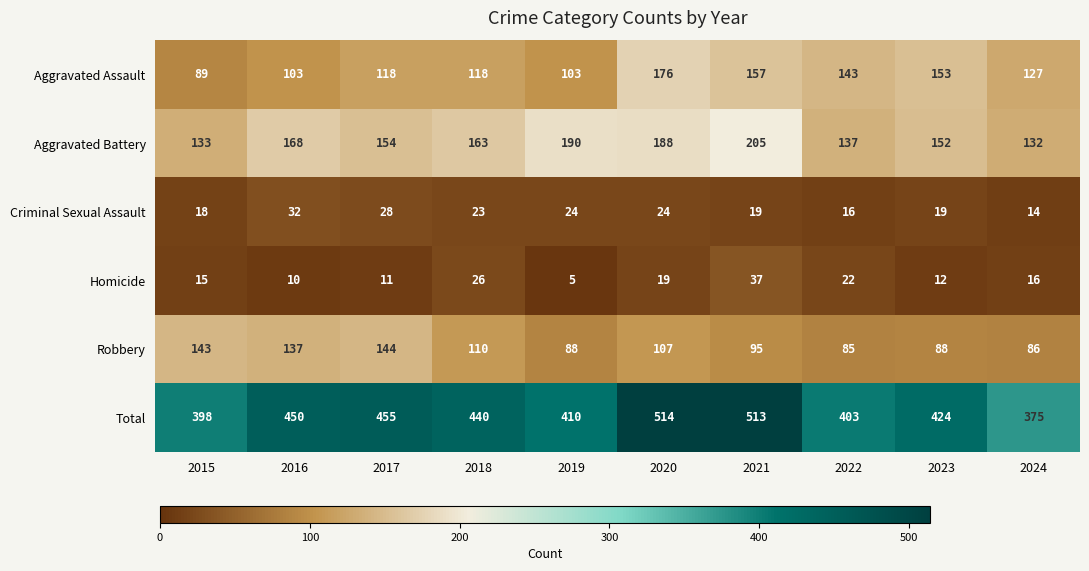

The value of Aggravated Battery at 2021 is 100. True or false?

False